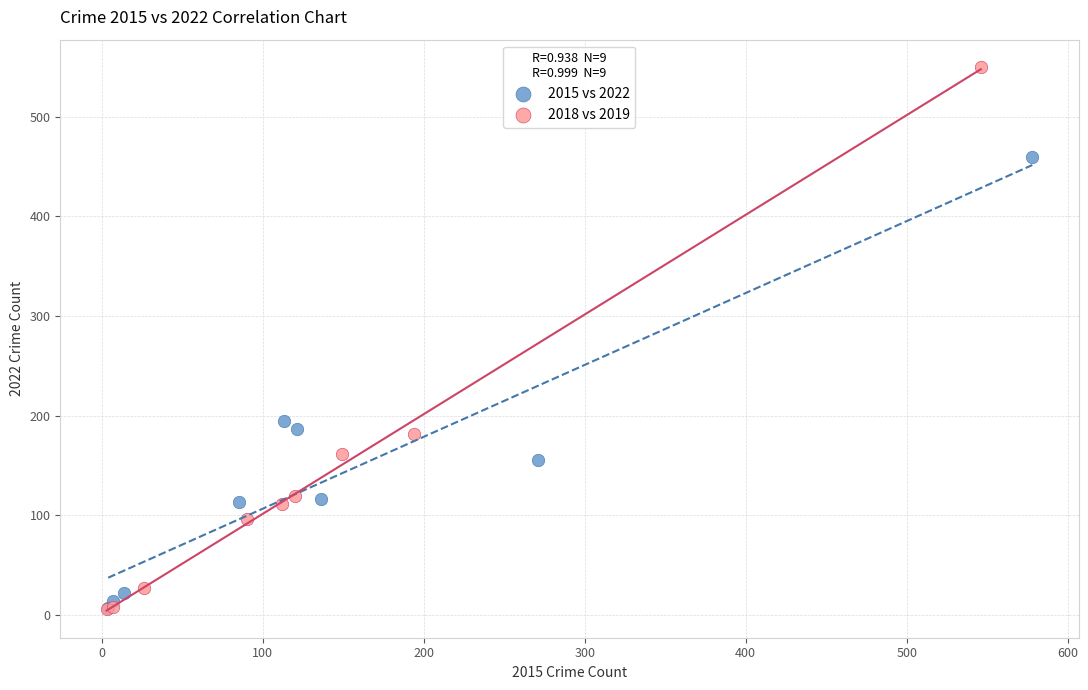

Which series reaches the maximum Y coordinate?

2018 vs 2019